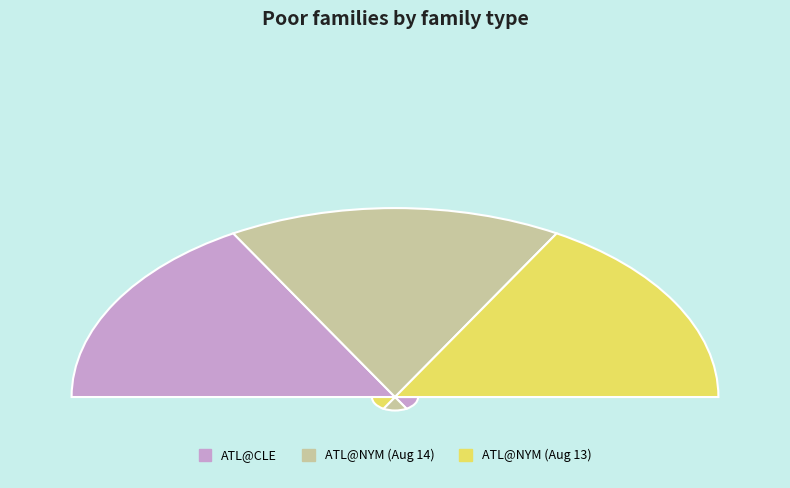

Is there any slice that represents more than half of the pie?

No